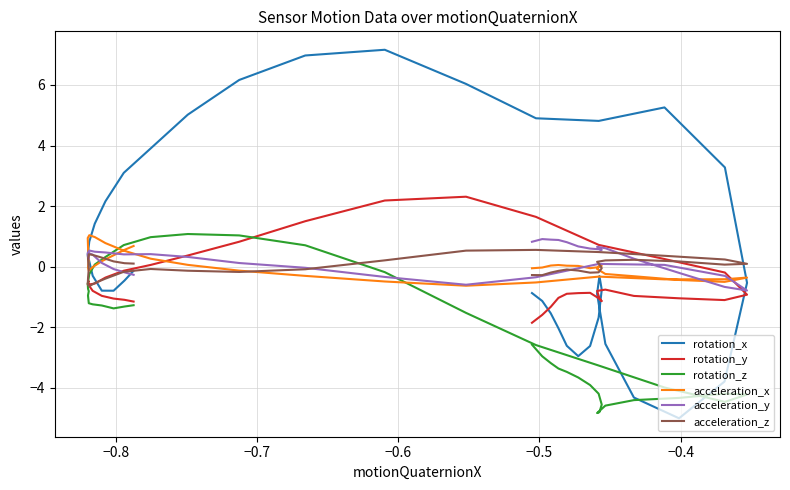

How many series are shown in this chart?

6